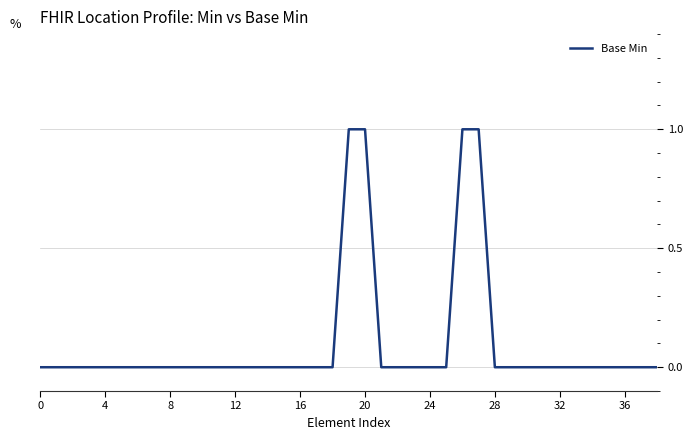

Reading left to right, extract all data points from this chart.

0	0	0	0	0	0	0	0	0	0	0	0	0	0	0	0	0	0	0	1	1	0	0	0	0	0	1	1	0	0	0	0	0	0	0	0	0	0	0